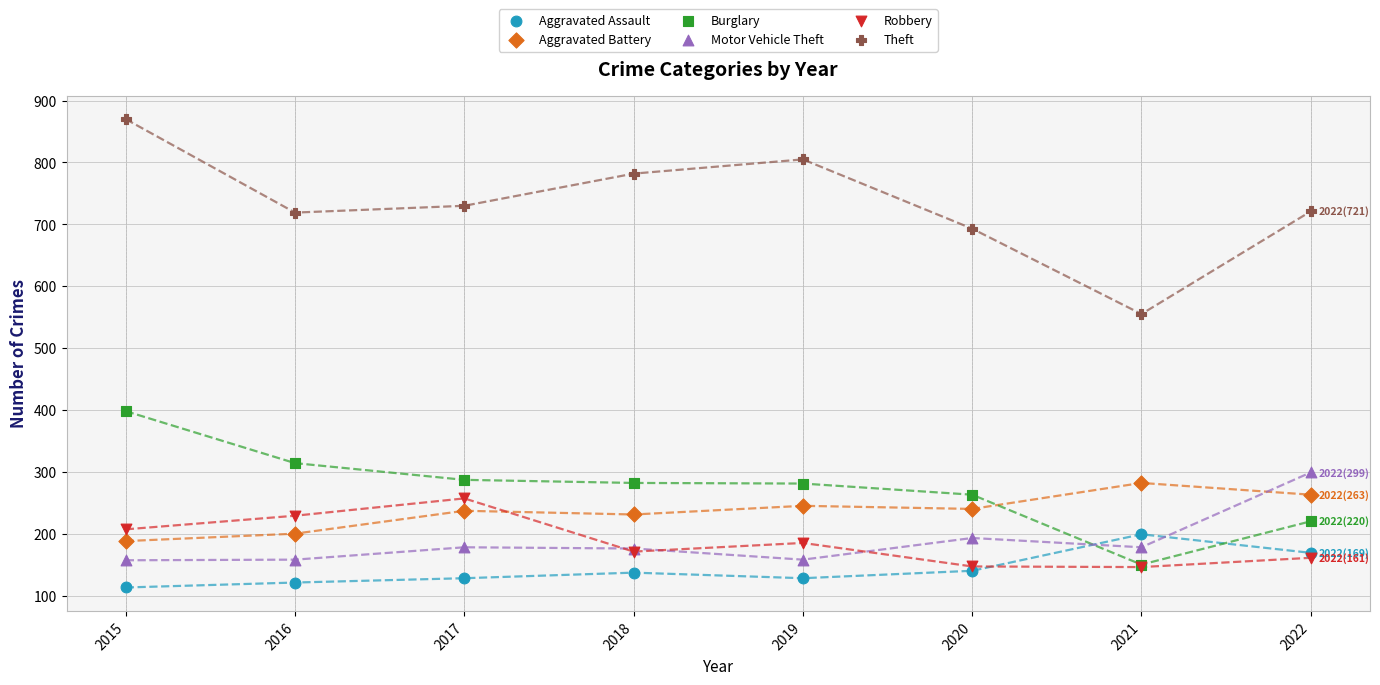

Across all series, what Y value is closest to 491?

555